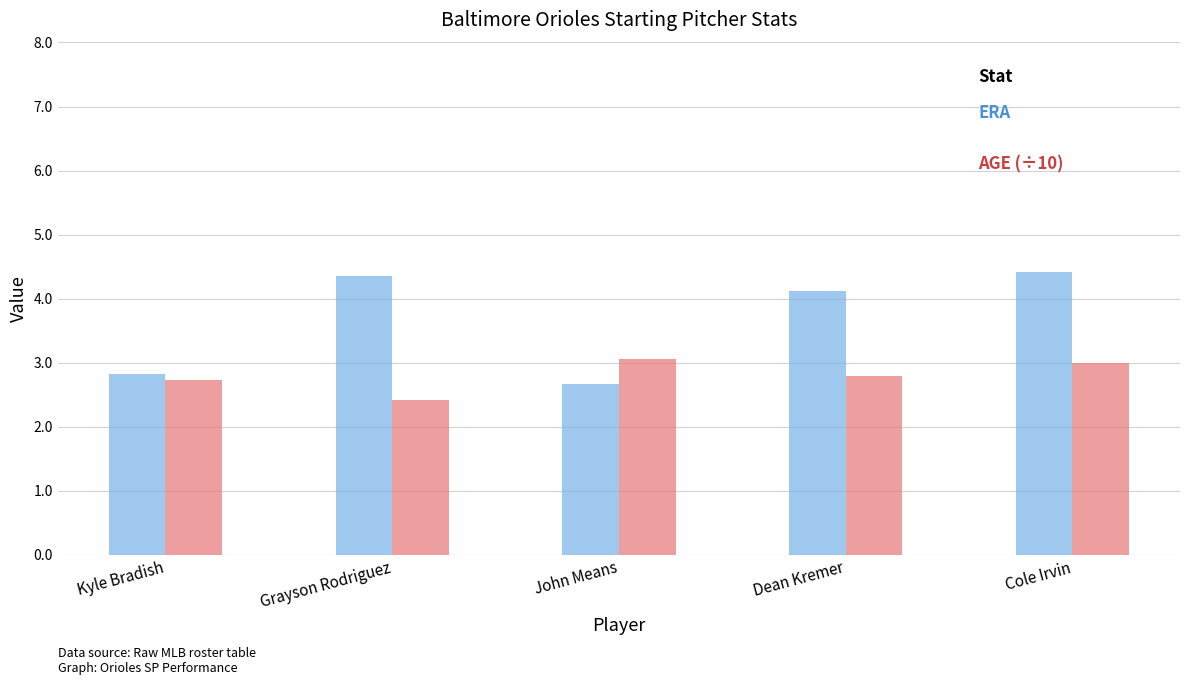

What is the total value across all series at John Means?

5.7